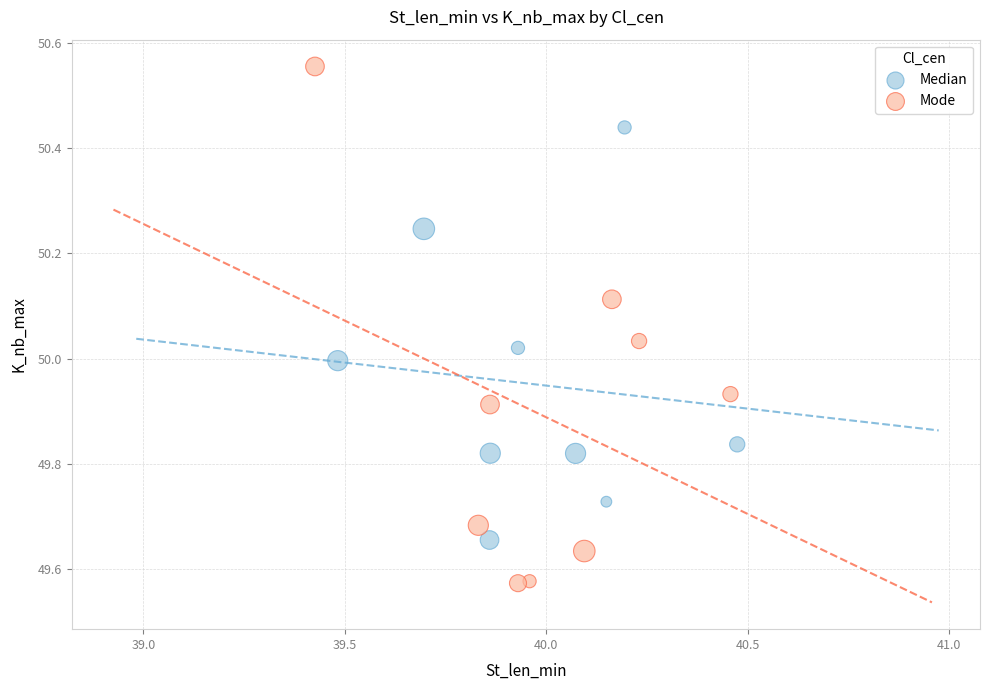

Which series reaches the maximum Y coordinate?

Mode